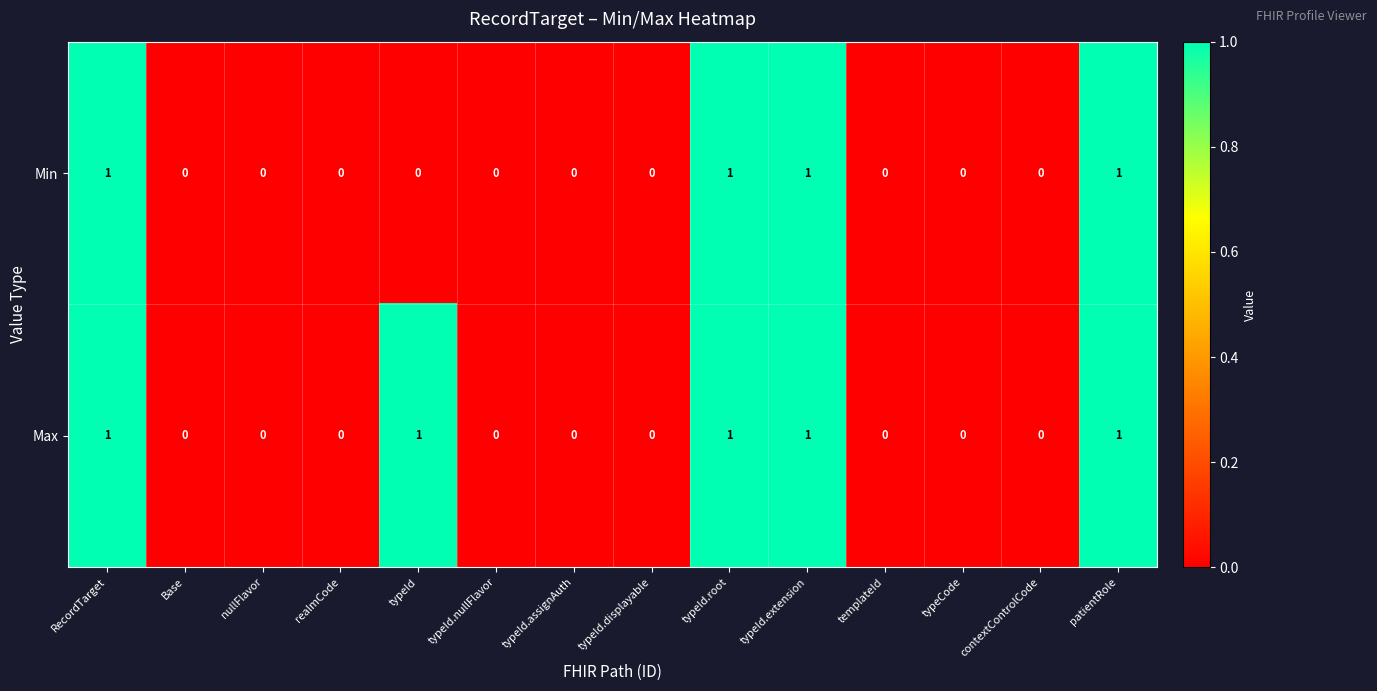

Reading left to right, list all the values displayed in this chart.

Min: RecordTarget=1	Base=0	nullFlavor=0	realmCode=0	typeId=0	typeId.nullFlavor=0	typeId.assignAuth=0	typeId.displayable=0	typeId.root=1	typeId.extension=1	templateId=0	typeCode=0	contextControlCode=0	patientRole=1
Max: RecordTarget=1	Base=0	nullFlavor=0	realmCode=0	typeId=1	typeId.nullFlavor=0	typeId.assignAuth=0	typeId.displayable=0	typeId.root=1	typeId.extension=1	templateId=0	typeCode=0	contextControlCode=0	patientRole=1